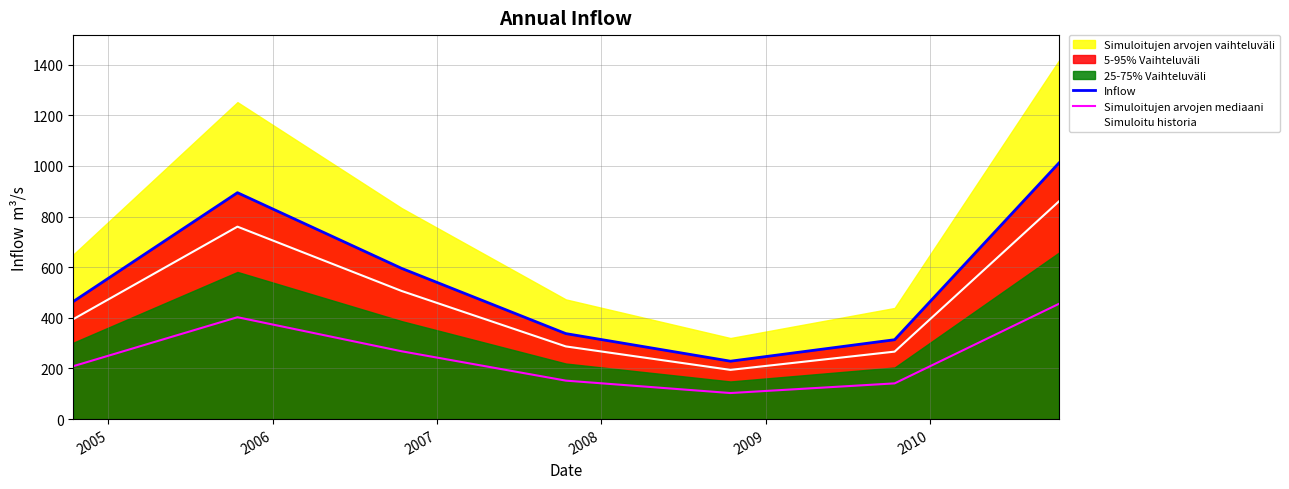

What is the maximum value for Simuloitujen arvojen mediaani?

455.1